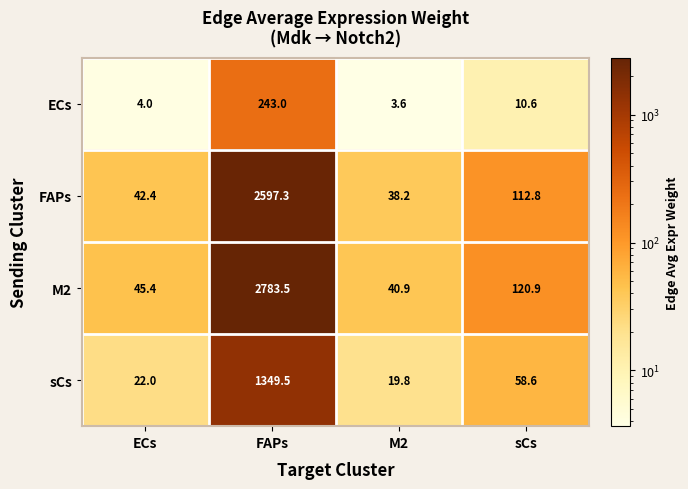

What is the sum of the M2 values at FAPs and ECs?

2828.9